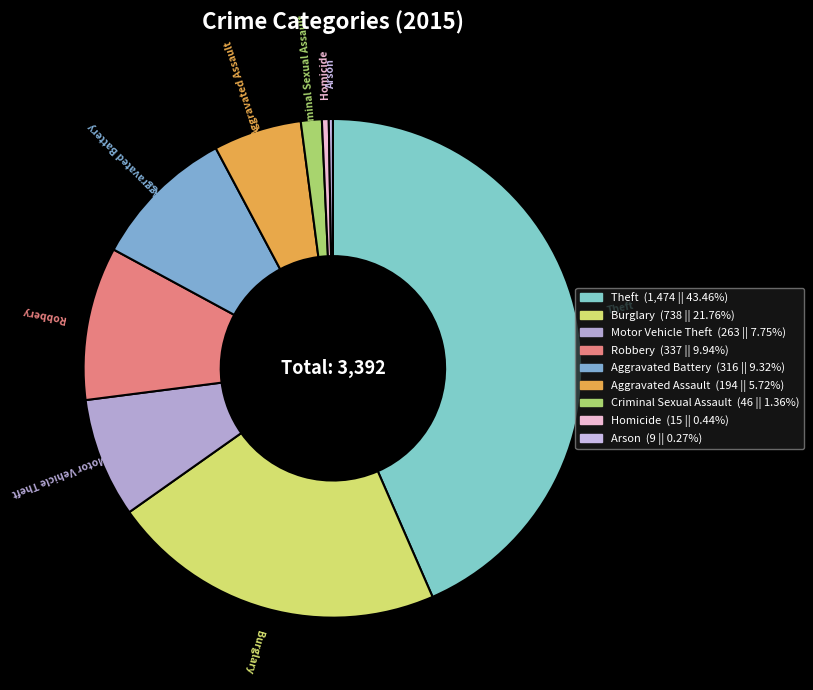

Approximately how many times larger is the value at Robbery compared to Aggravated Assault?

1.7